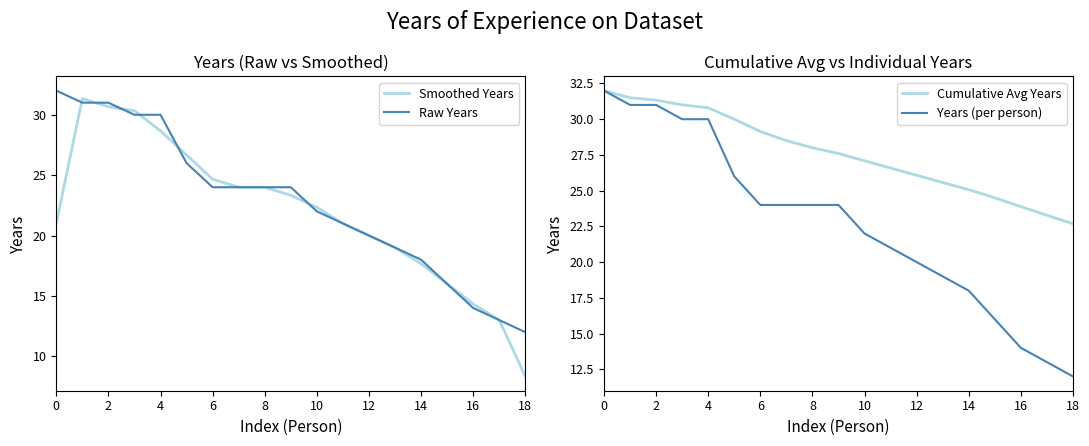

True or false: Smoothed Years has a value of 52.8 at 2.

False